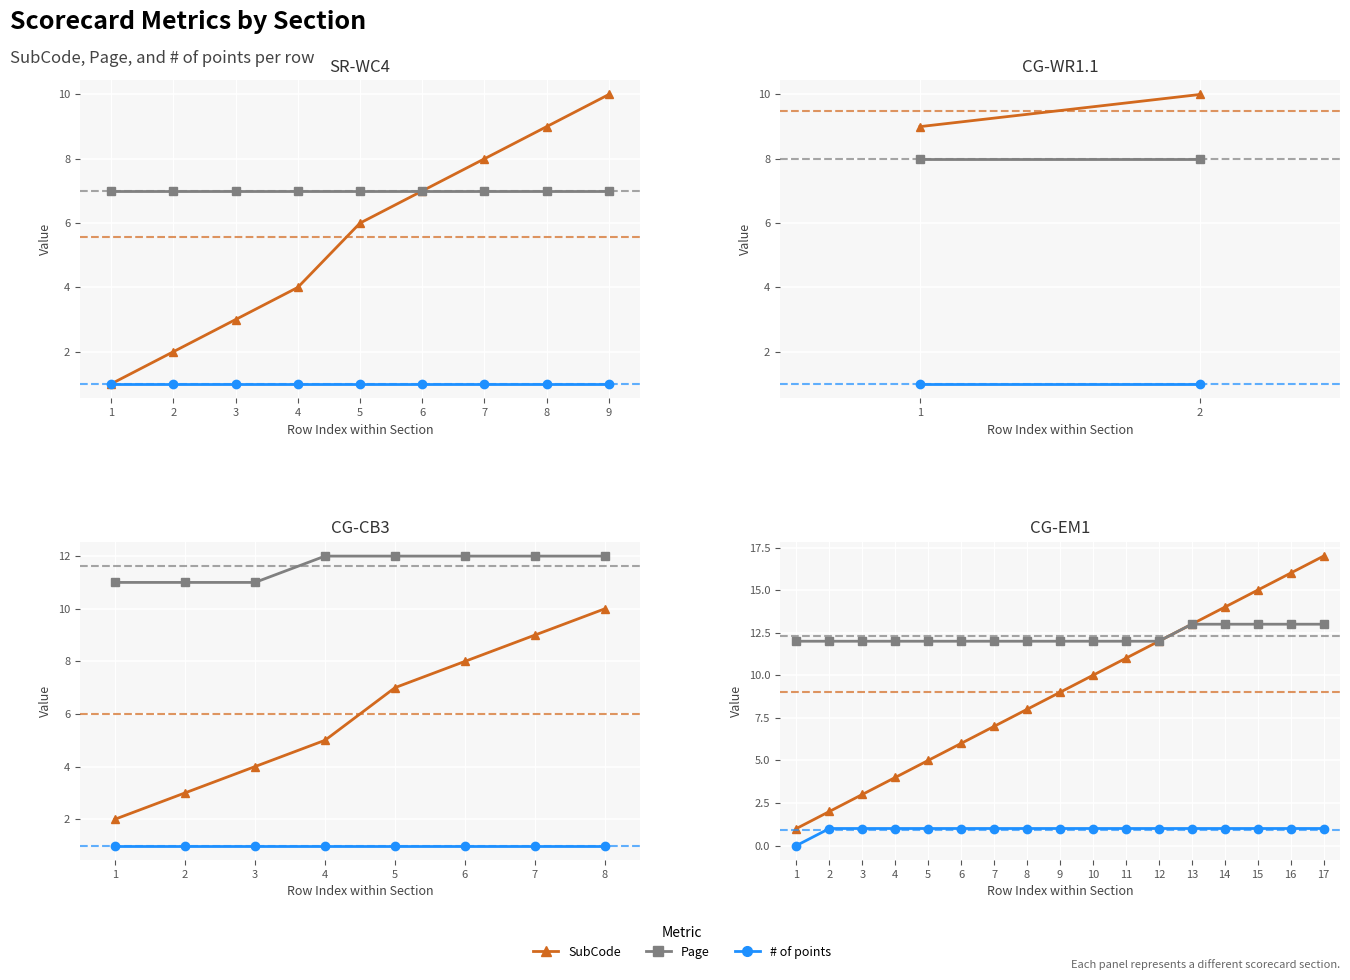

Between 8 and 15, which is larger?

15